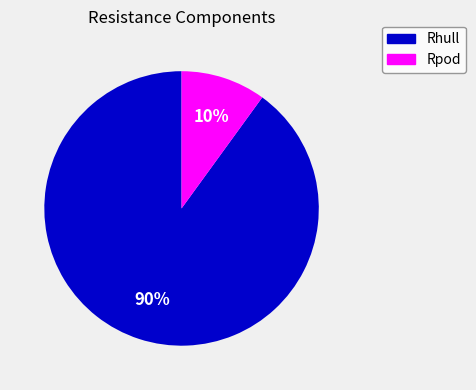

To the nearest percent, what portion does Rpod represent?

10%